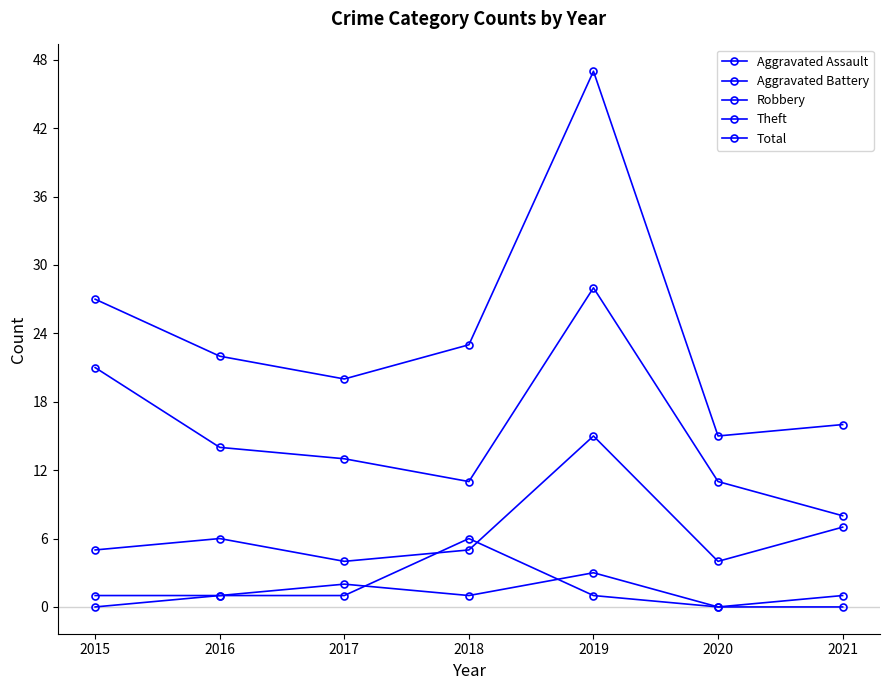

Reading left to right, extract all data points from this chart.

Aggravated Assault: 2015=0	2016=1	2017=2	2018=1	2019=3	2020=0	2021=0
Aggravated Battery: 2015=1	2016=1	2017=1	2018=6	2019=1	2020=0	2021=1
Robbery: 2015=5	2016=6	2017=4	2018=5	2019=15	2020=4	2021=7
Theft: 2015=21	2016=14	2017=13	2018=11	2019=28	2020=11	2021=8
Total: 2015=27	2016=22	2017=20	2018=23	2019=47	2020=15	2021=16